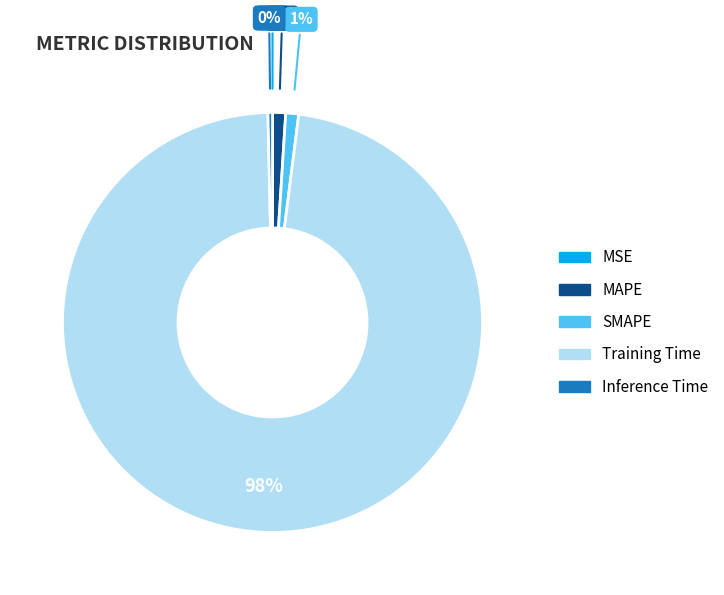

Which slice represents more than half of the pie?

Training Time